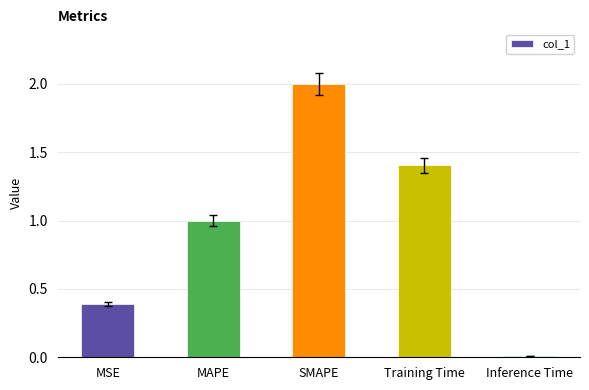

List the labels in order of value, smallest first.

Inference Time, MSE, MAPE, Training Time, SMAPE